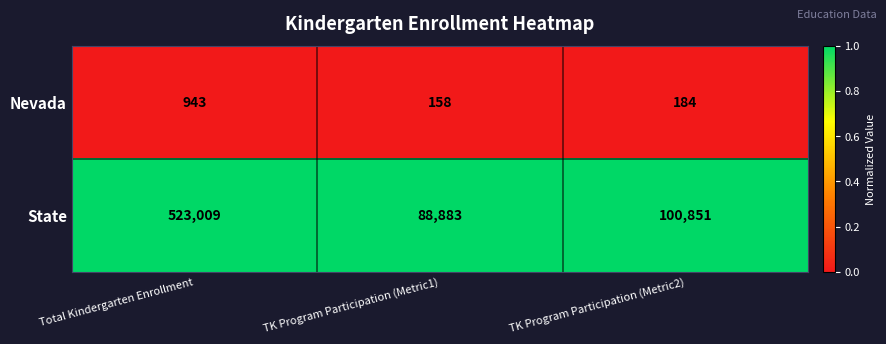

Which series changed the most between Total Kindergarten Enrollment and TK Program Participation (Metric2)?

State